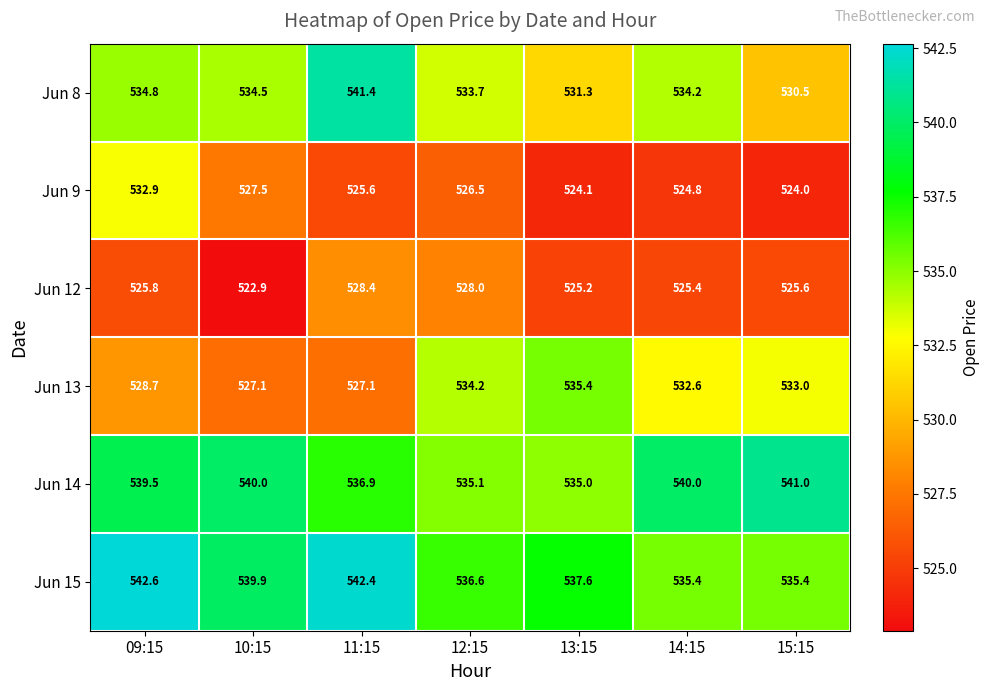

Between 10:15 and 12:15, which series saw the biggest shift?

Jun 13